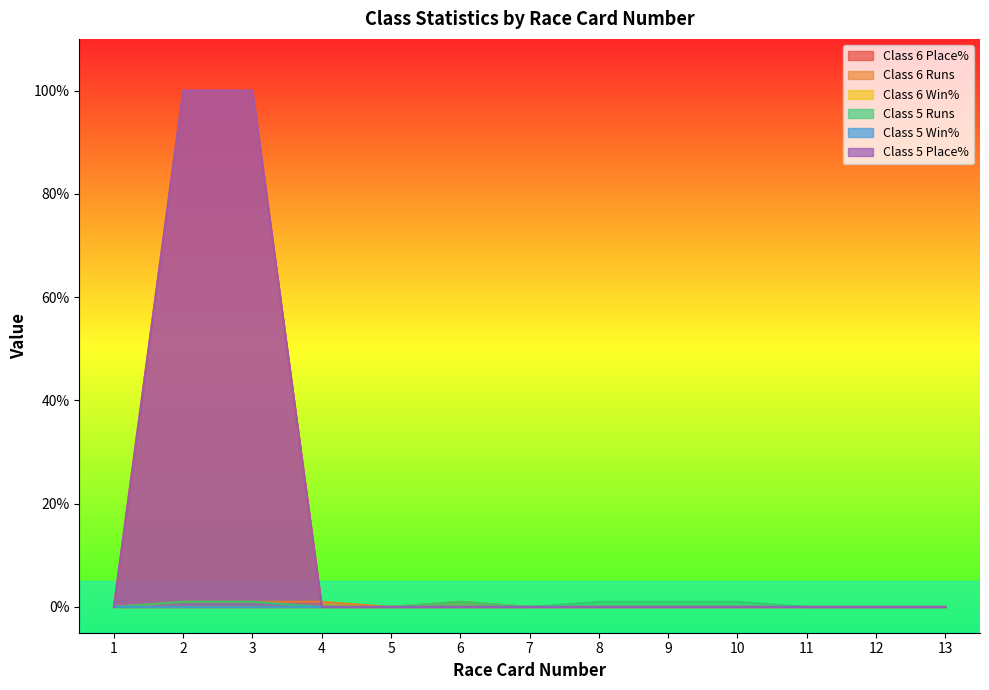

After their last crossing, which series has the higher values: Class 6 Runs or Class 6 Place%?

Class 6 Runs